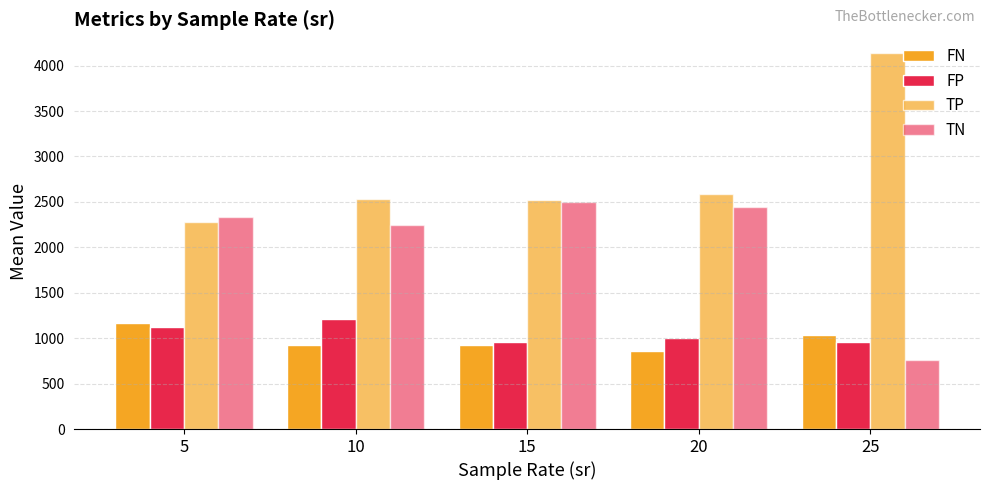

What is the difference between the maximum and minimum values in the TP series?

1860.9